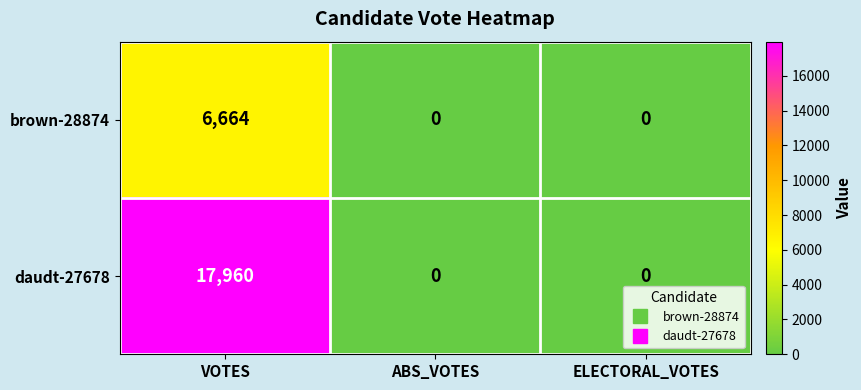

Which series has the widest spread of values?

daudt-27678